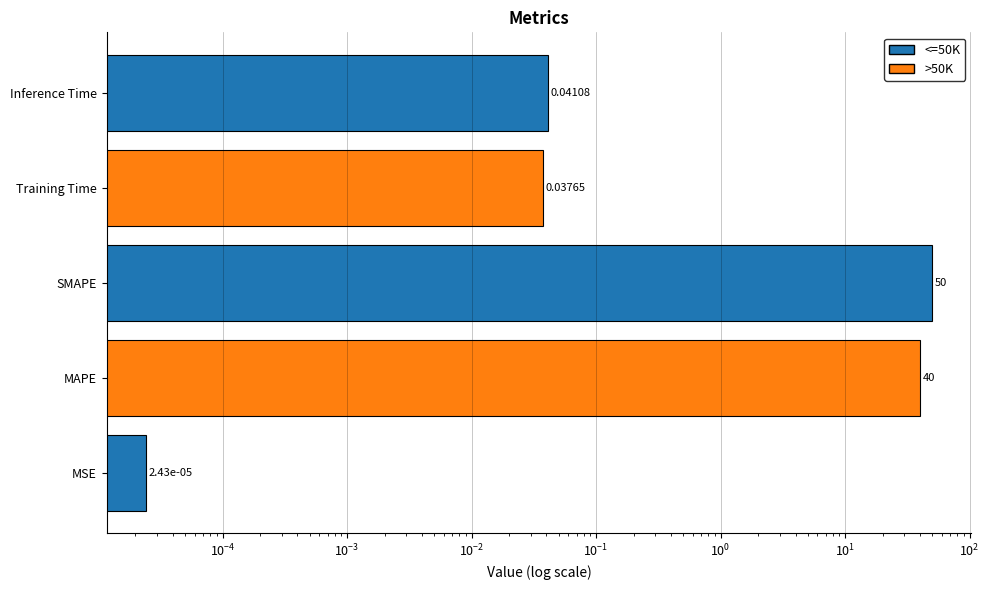

Reading left to right, extract all data points from this chart.

0.0	40.0	50.0	0.0	0.0